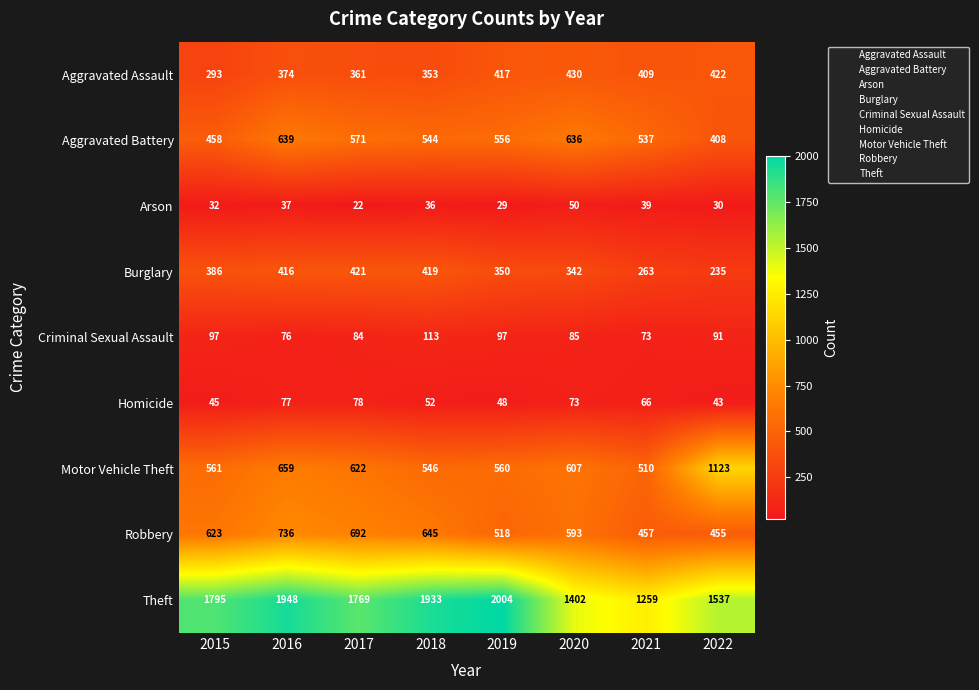

How many values in the Aggravated Battery series are below 556?

4